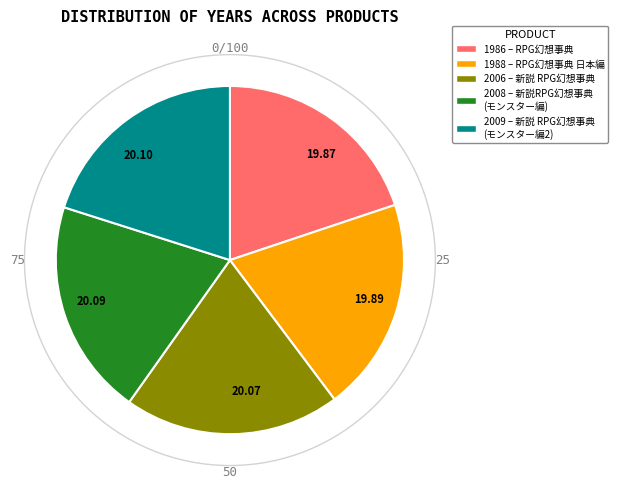

Is there a majority slice in this chart?

No